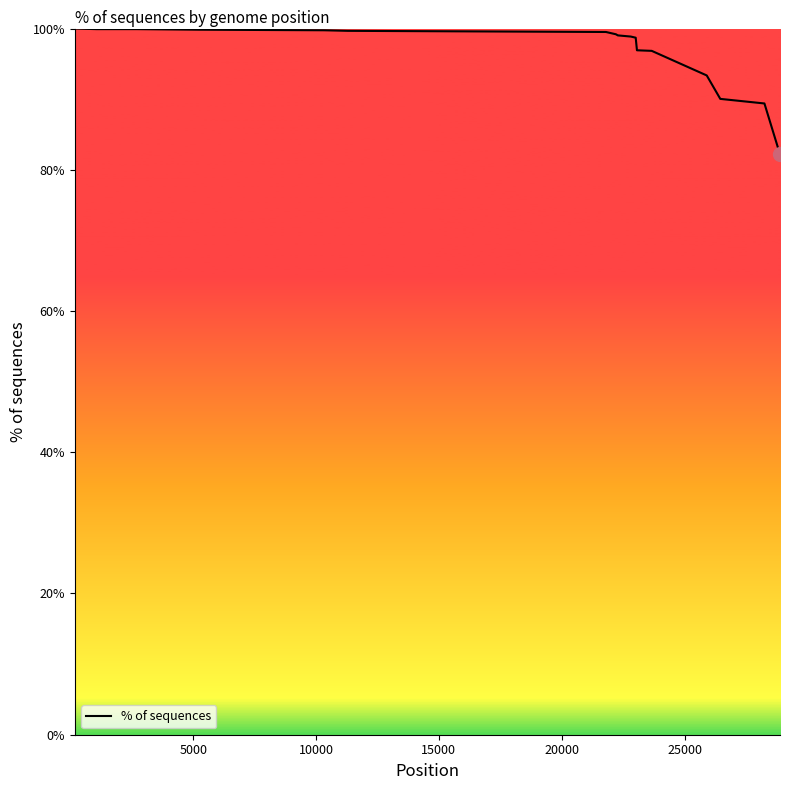

What is the greatest value displayed?

100.0